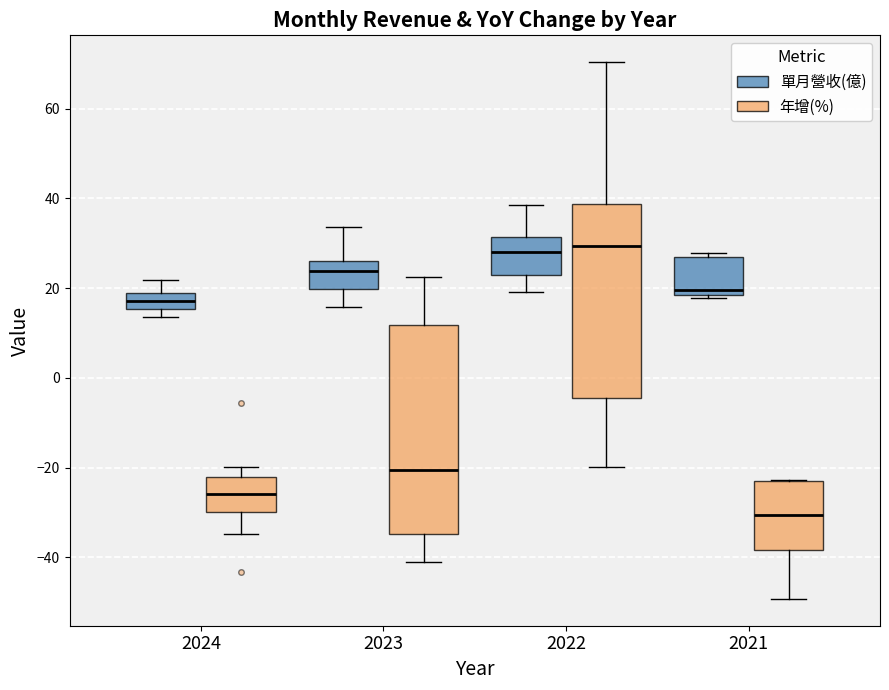

Which box's median line is the lowest?

2021 (年增(%))